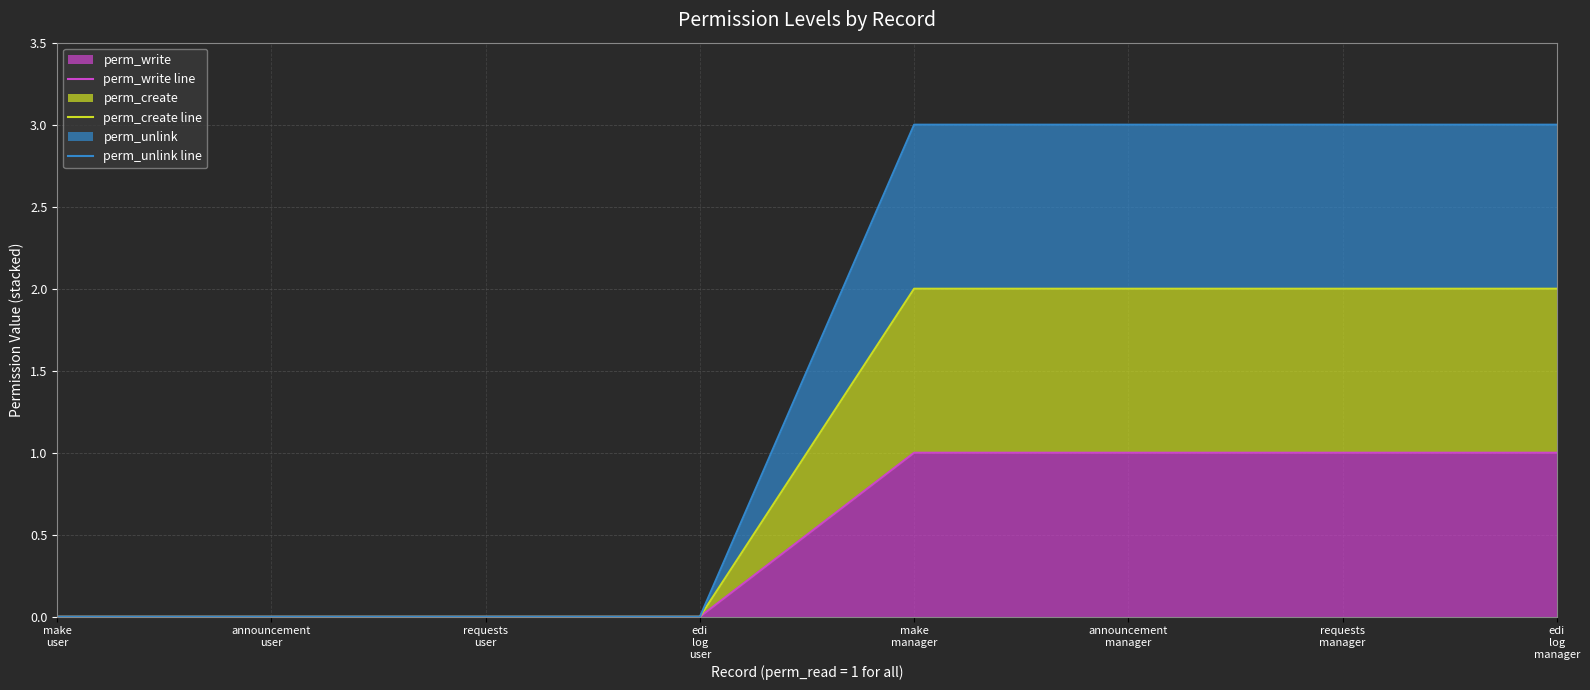

What is the label of the 7th point from the left?

requests
manager